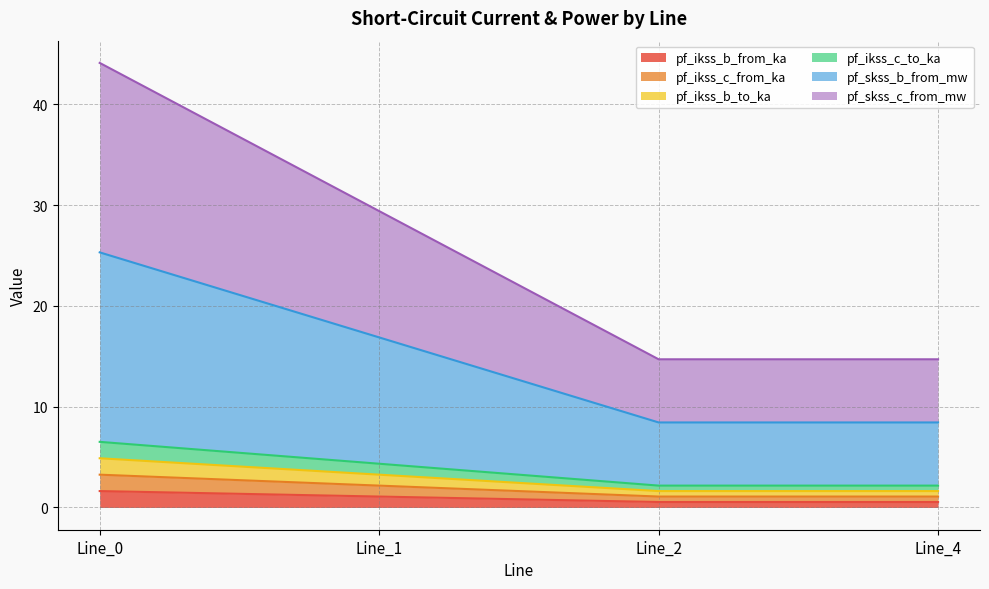

Does the chart have visible grid lines?

Yes